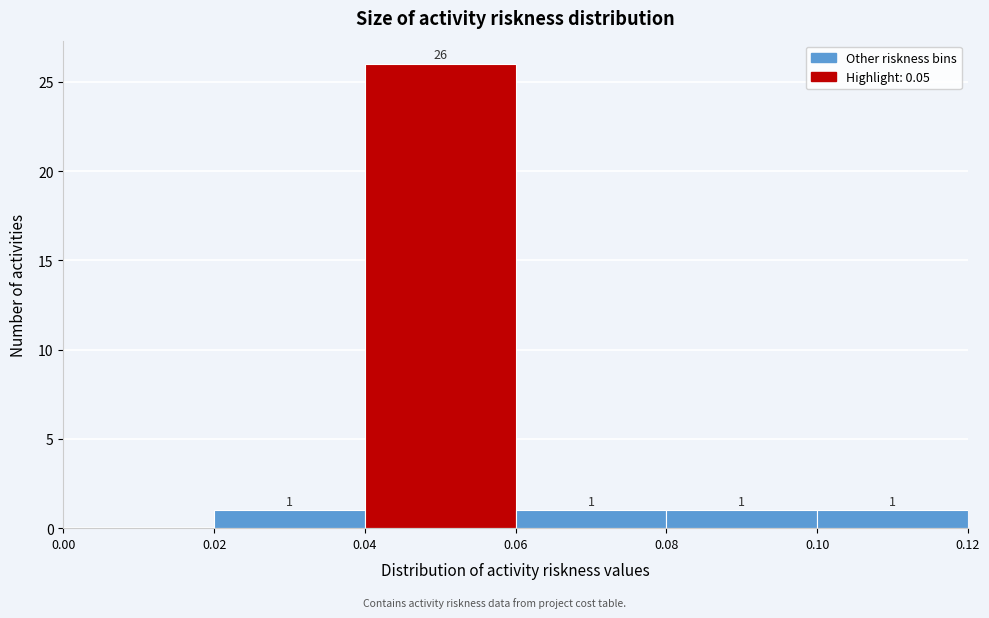

Which range on the x-axis has the tallest bar?

0.04 to 0.06